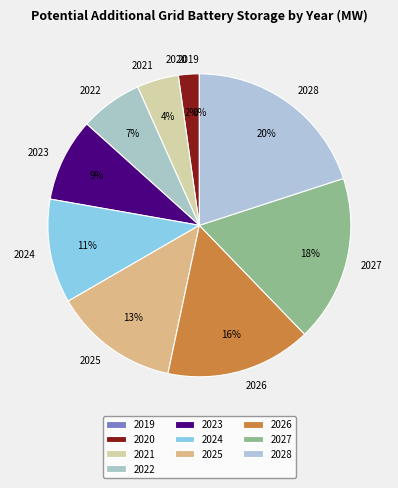

Do 2021 and 2020 together represent more than half of the pie?

No